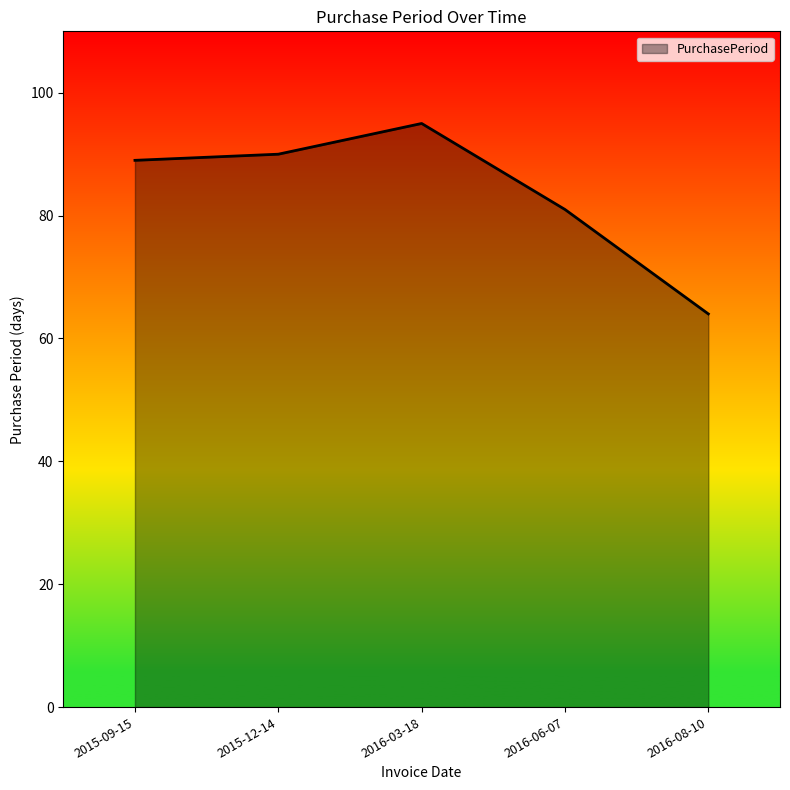

What is the change in value from 2015-12-14 to 2016-06-07?

-9